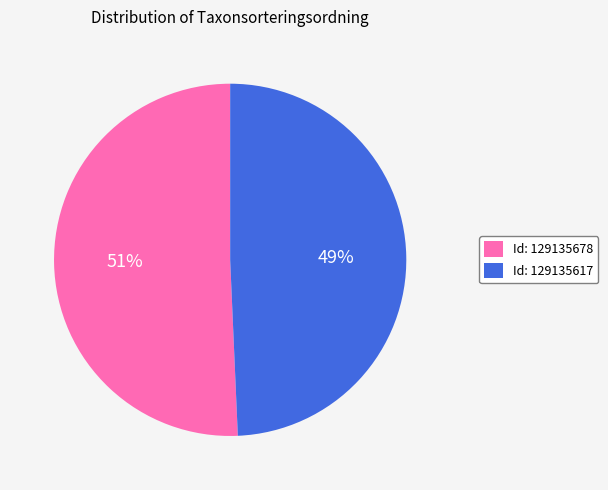

Count the number of slices in the pie.

2